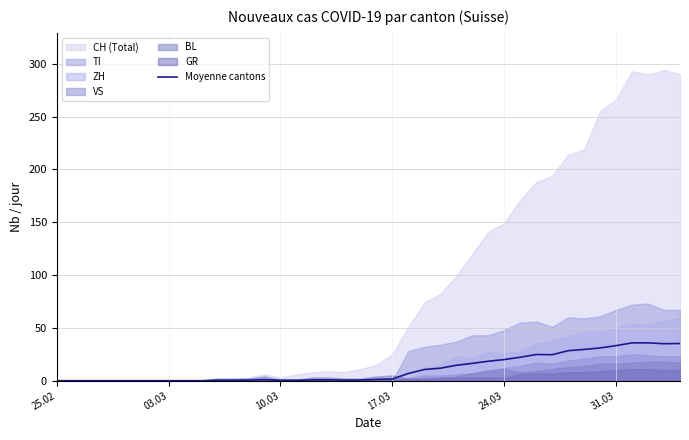

How many data points does each series have?

40